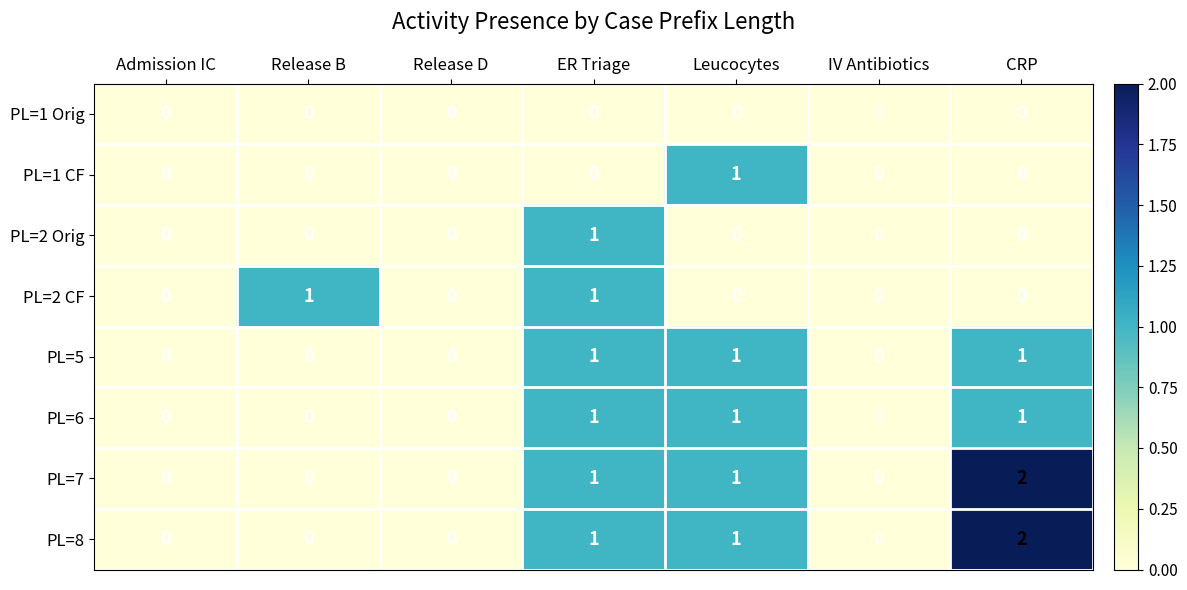

Count the PL=6 values in the range 0 to 1.

7